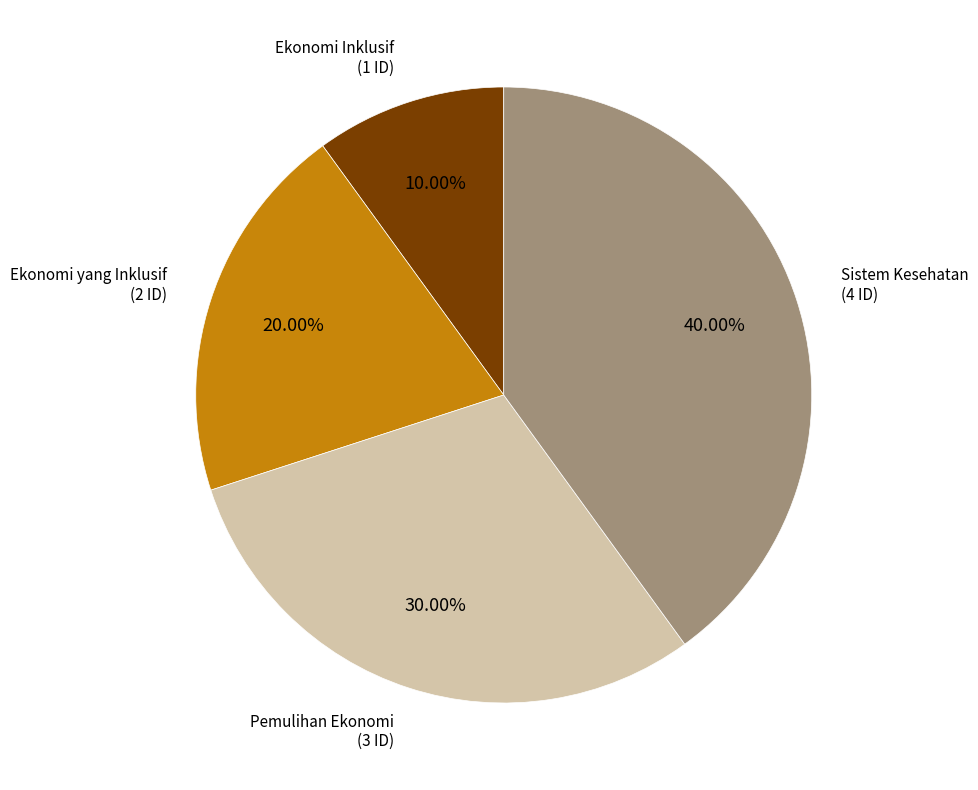

Is there any slice that represents more than half of the pie?

No